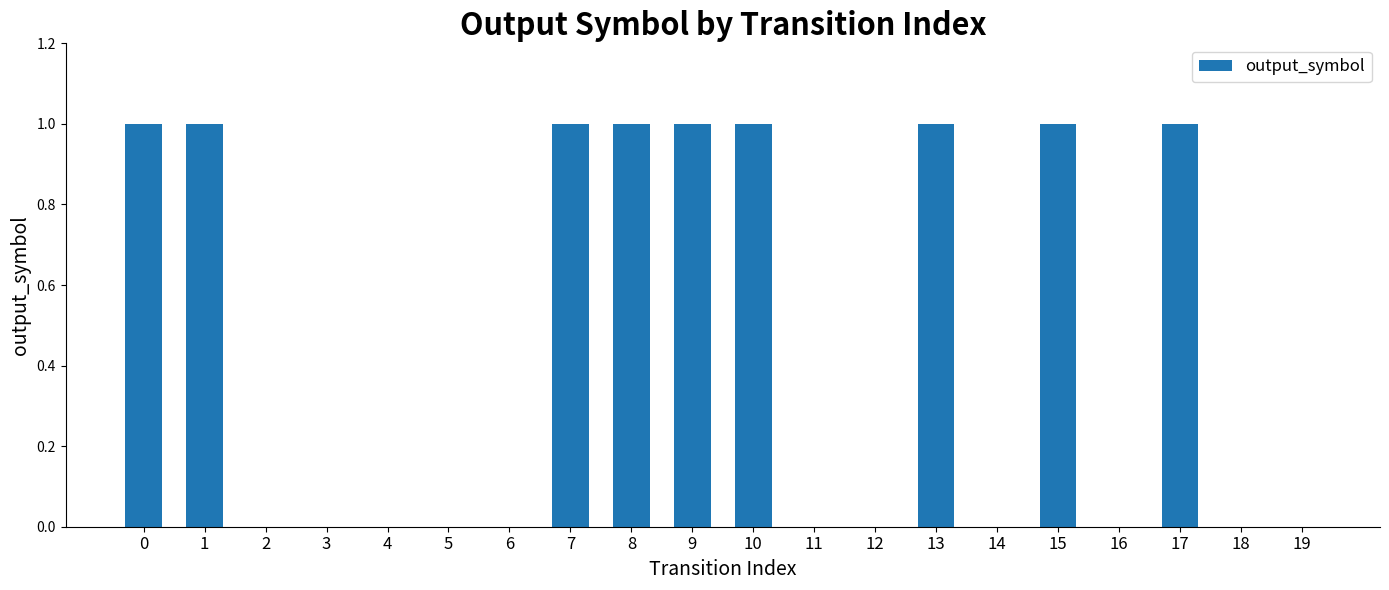

Are the bars grouped side by side (vs. stacked)?

No